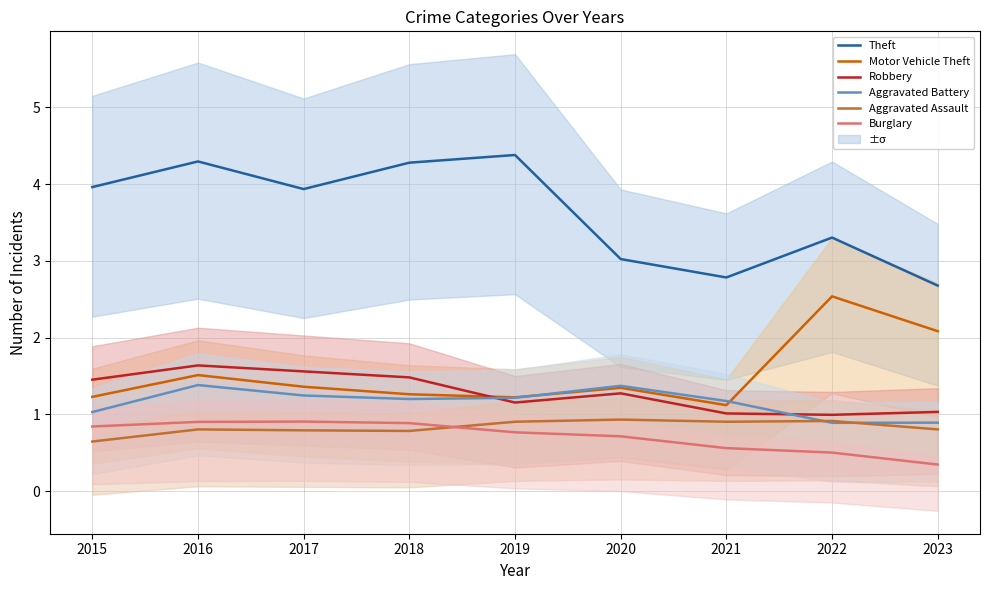

What is the difference between the maximum and minimum values in the Theft series?

1.7